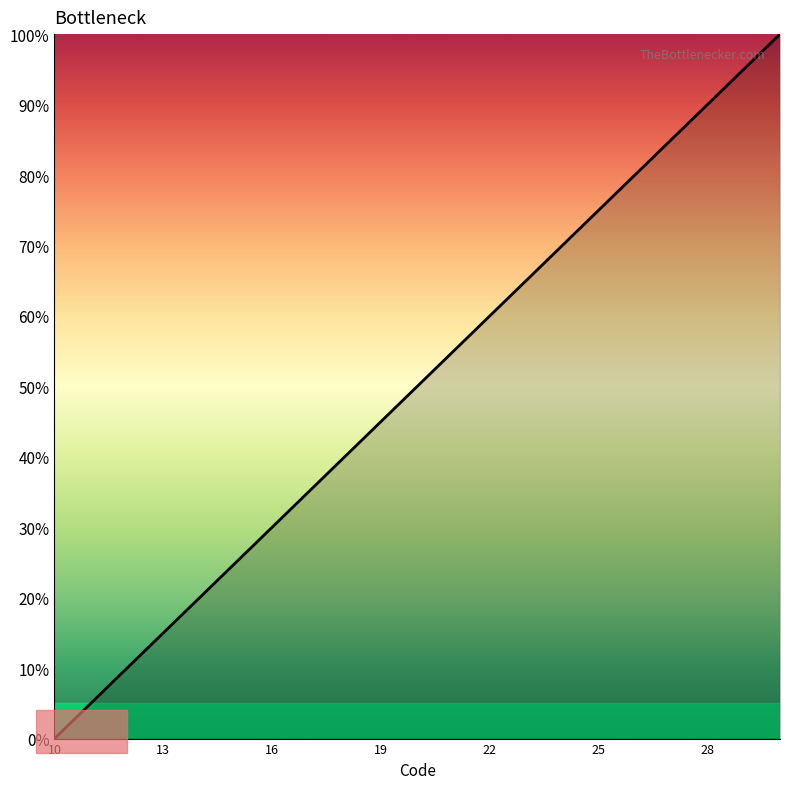

What is the difference between the maximum and minimum values?

100.0